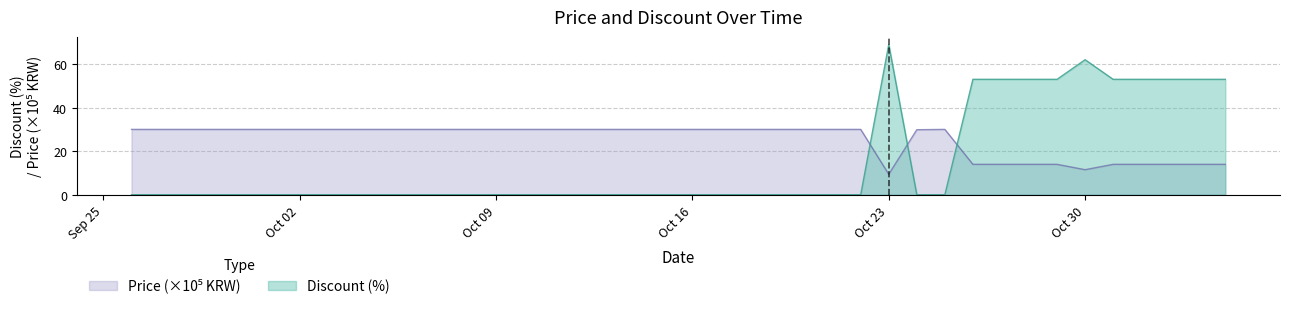

True or false: Discount has a value of -41.8 at 2023-10-17.

False